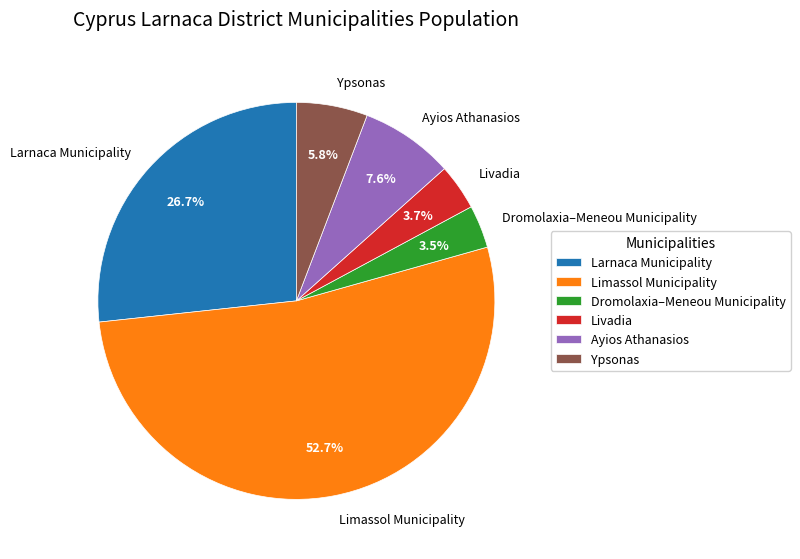

Approximately how many times larger is the value at Ayios Athanasios compared to Dromolaxia–Meneou Municipality?

2.2